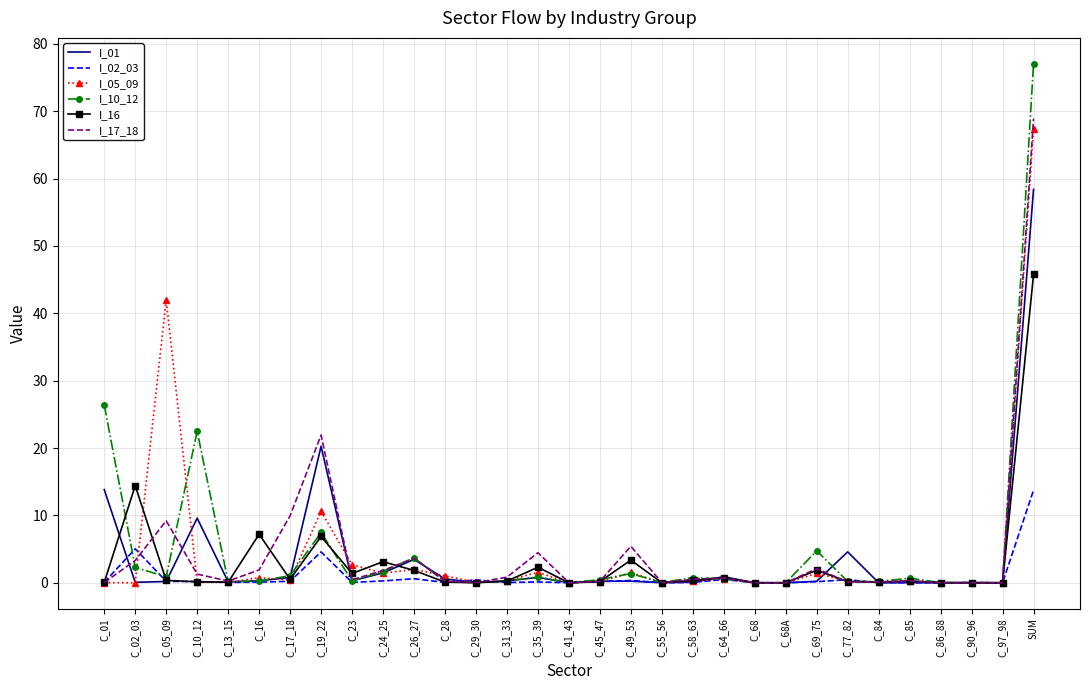

True or false: I_10_12 has a value of 77.0 at SUM.

True